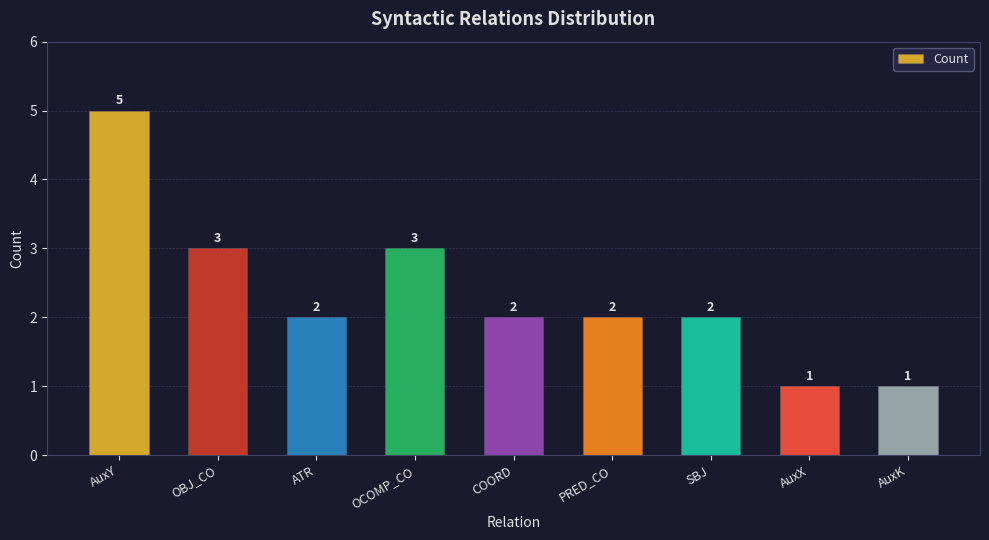

What is the change in value from OBJ_CO to COORD?

-1